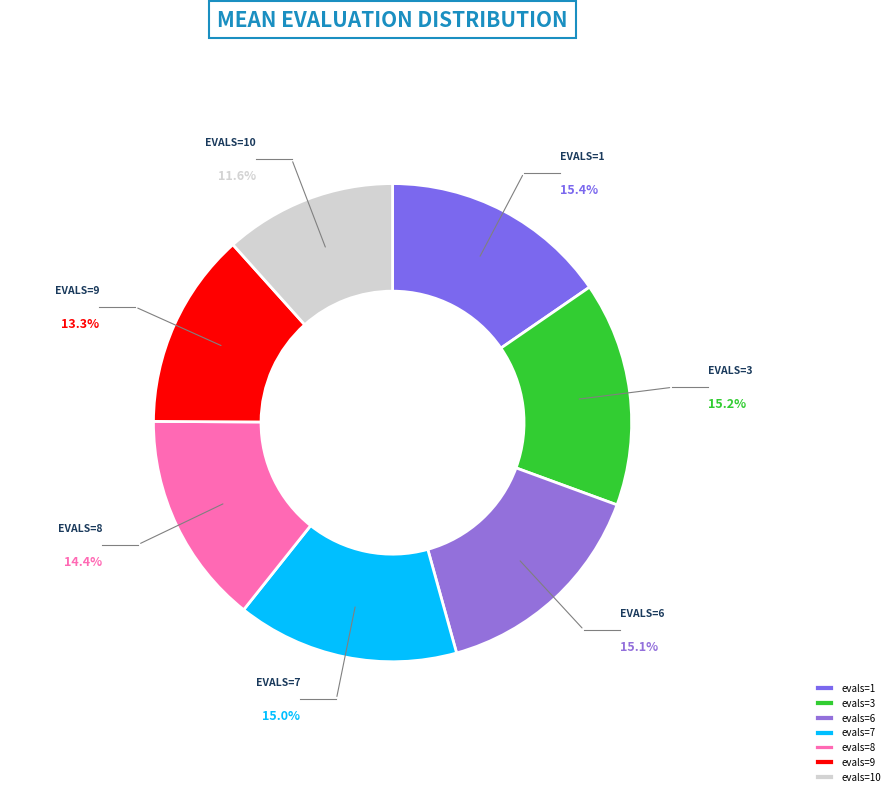

To the nearest percent, what portion does evals=7 represent?

15%